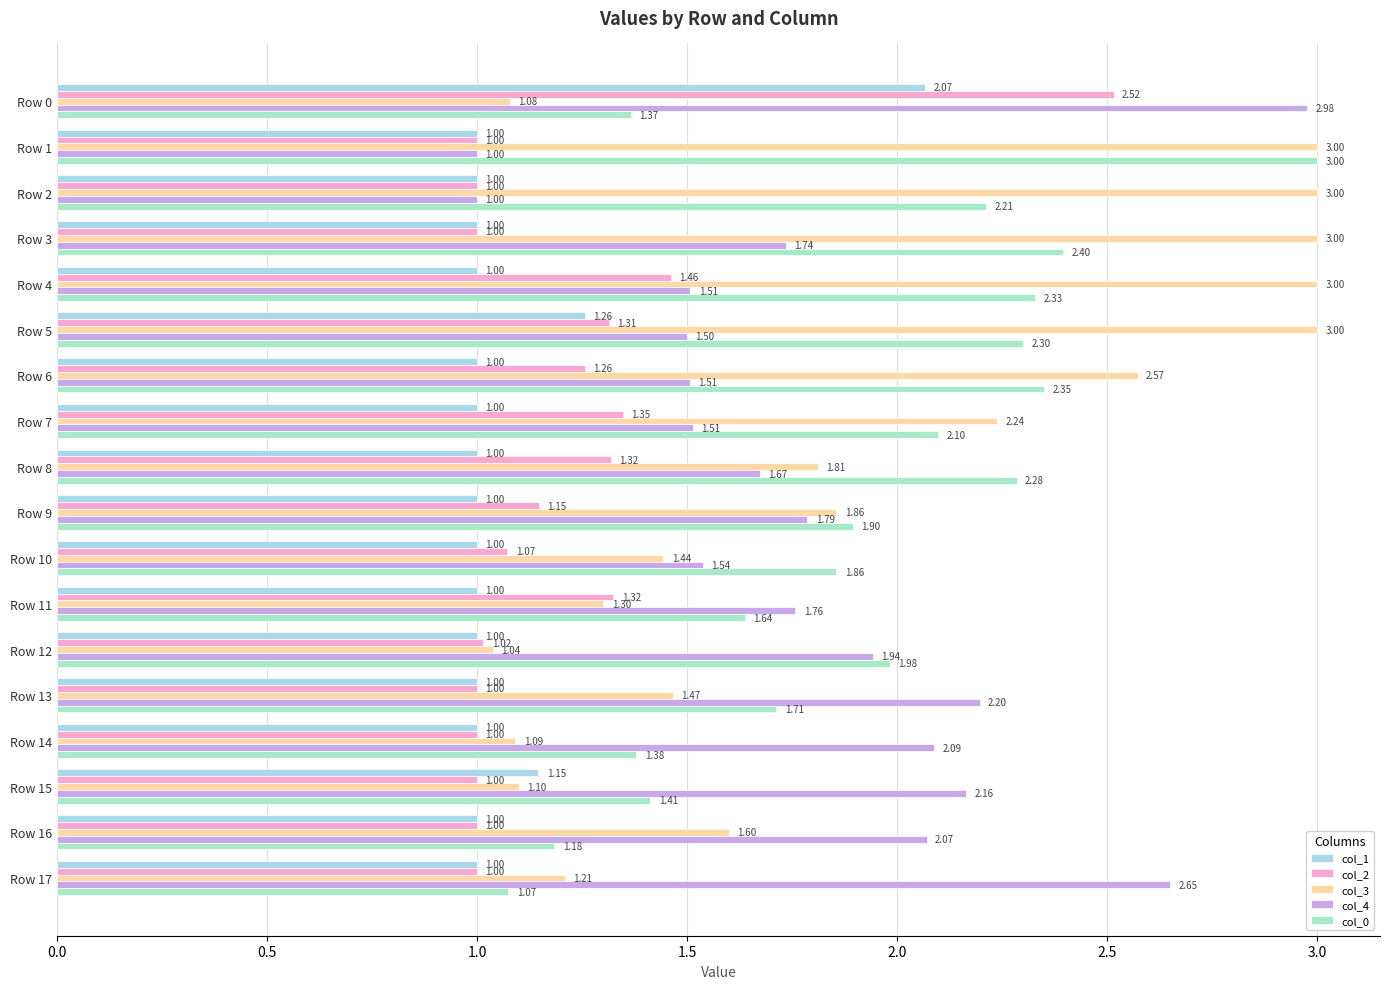

What is the label of the 16th bar from the right?

1.0